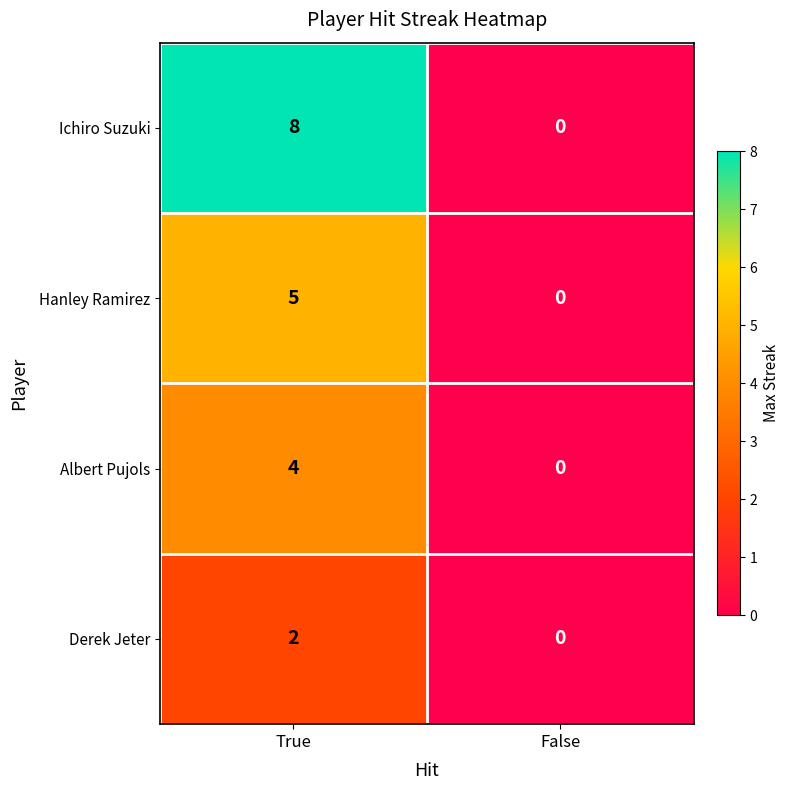

What is the total value across all series at True?

19